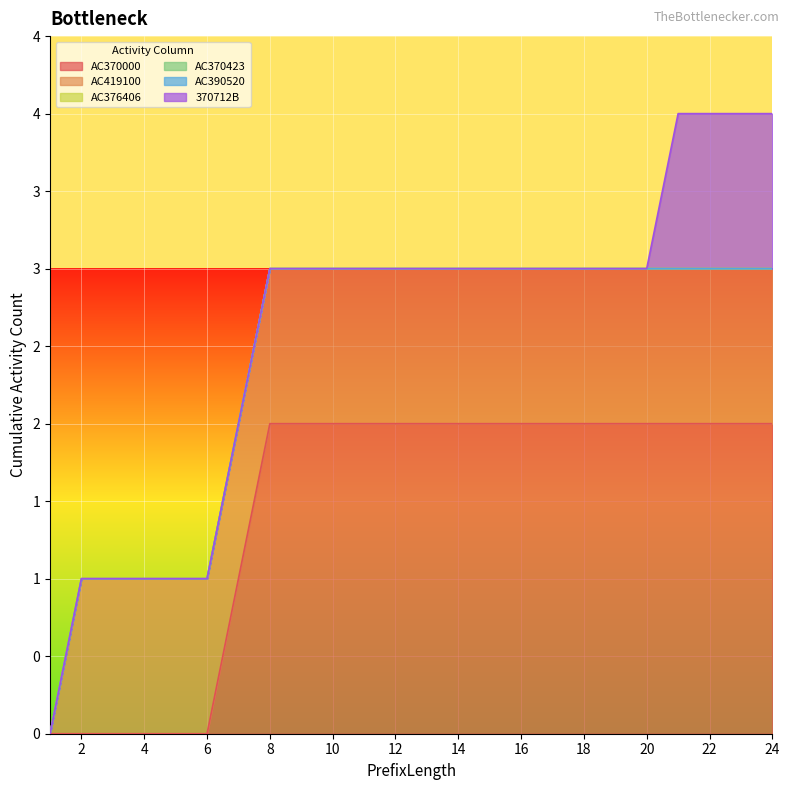

How many lines are shown in the chart?

6